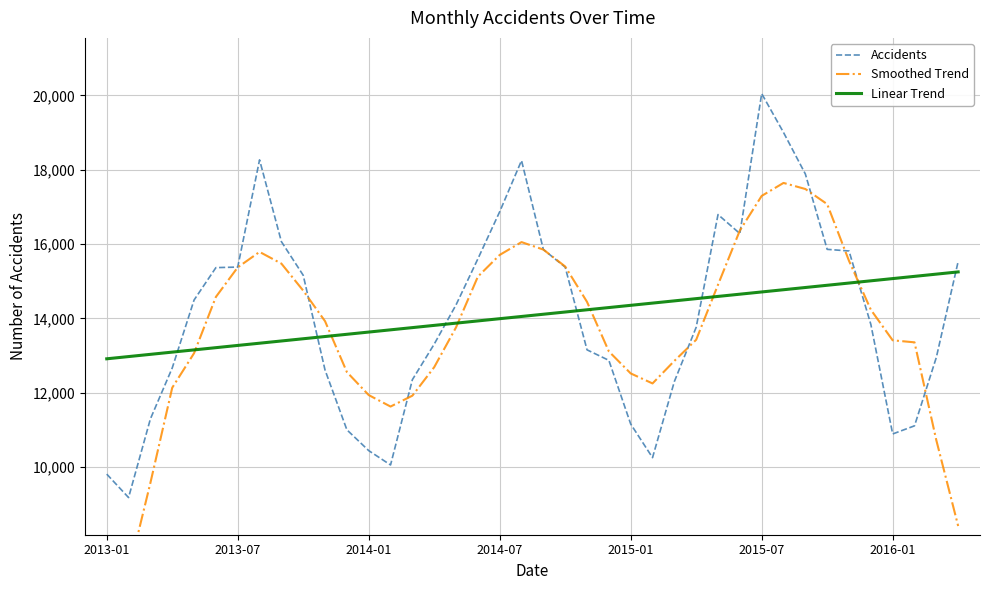

What is the spread (max minus min) of values at 37?

4022.1